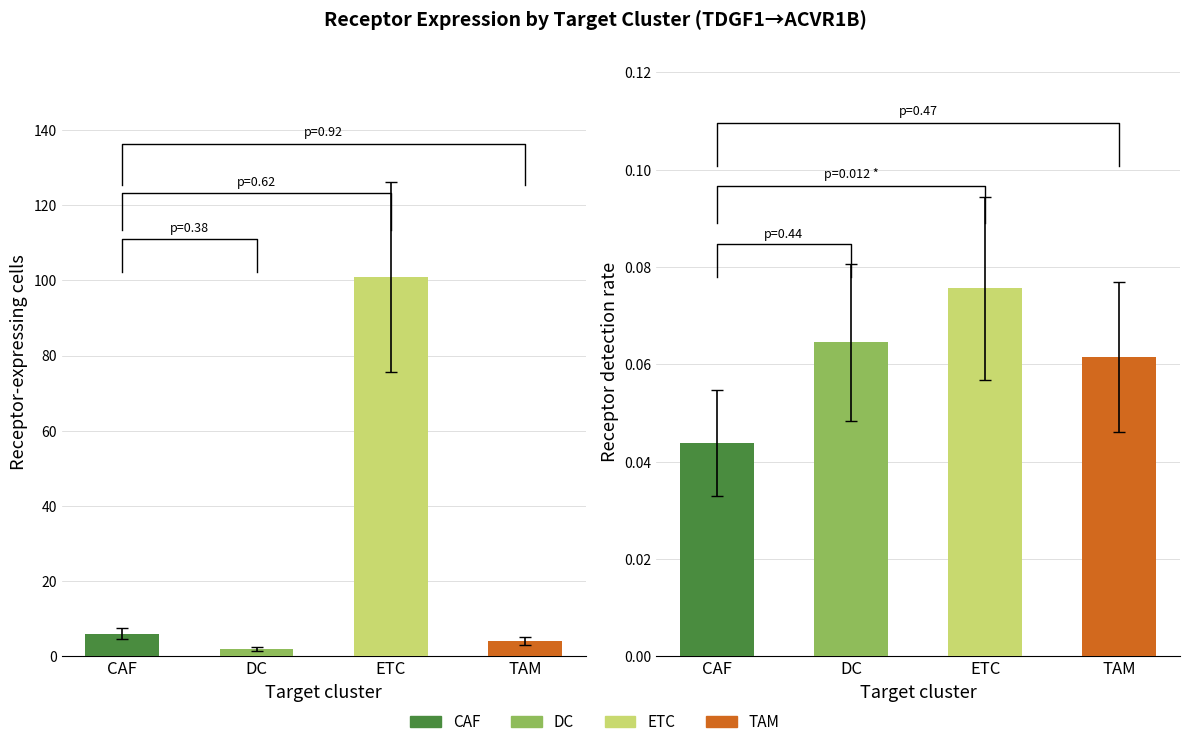

What is the label of the 4th bar from the left?

TAM